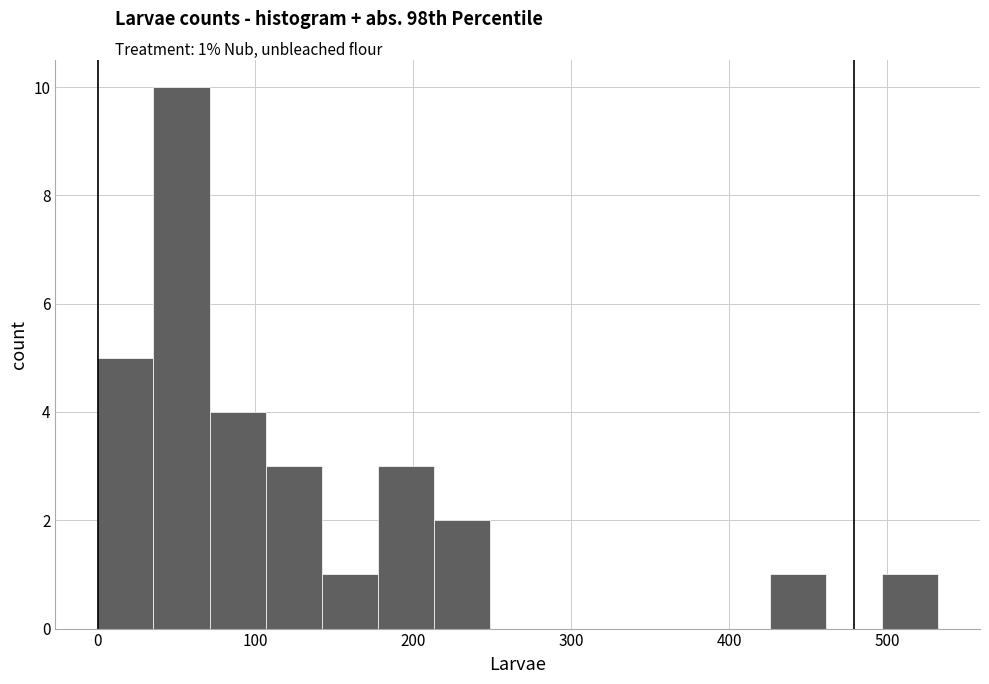

Read against the x-axis, roughly where is the centre of the tallest bar?

50